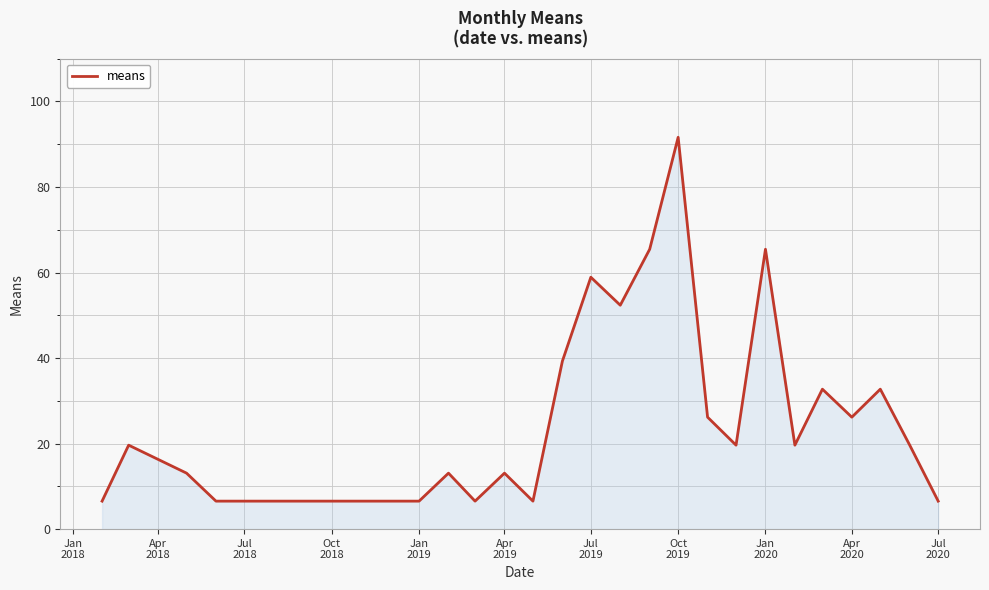

What is the average value?

25.0